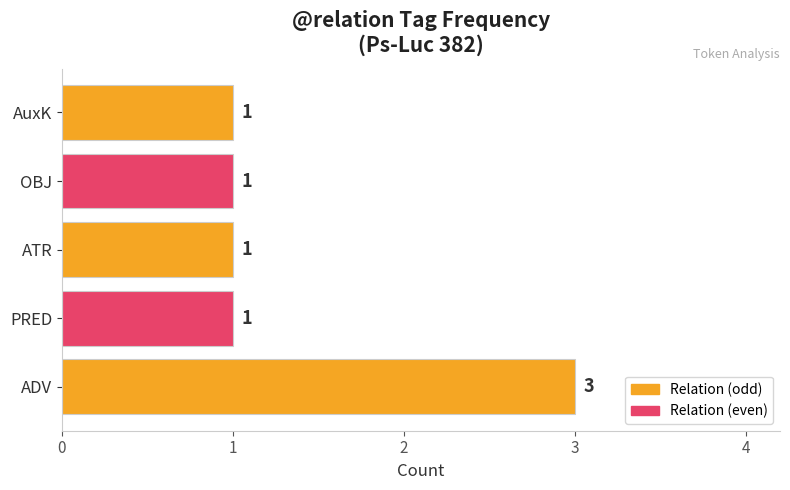

True or false: the data shows 1 at PRED.

True